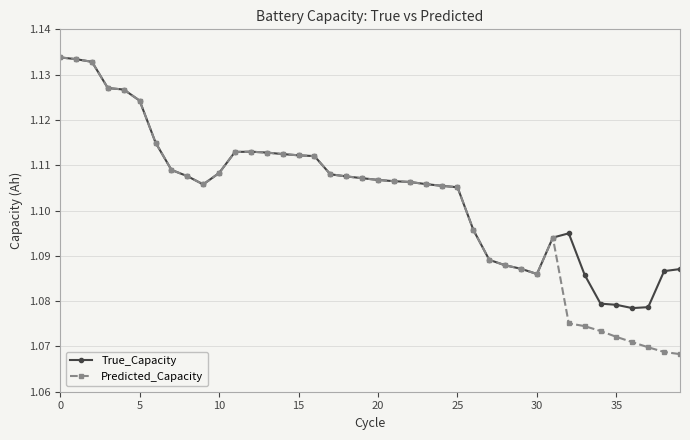

Which series has the widest spread of values?

Predicted_Capacity